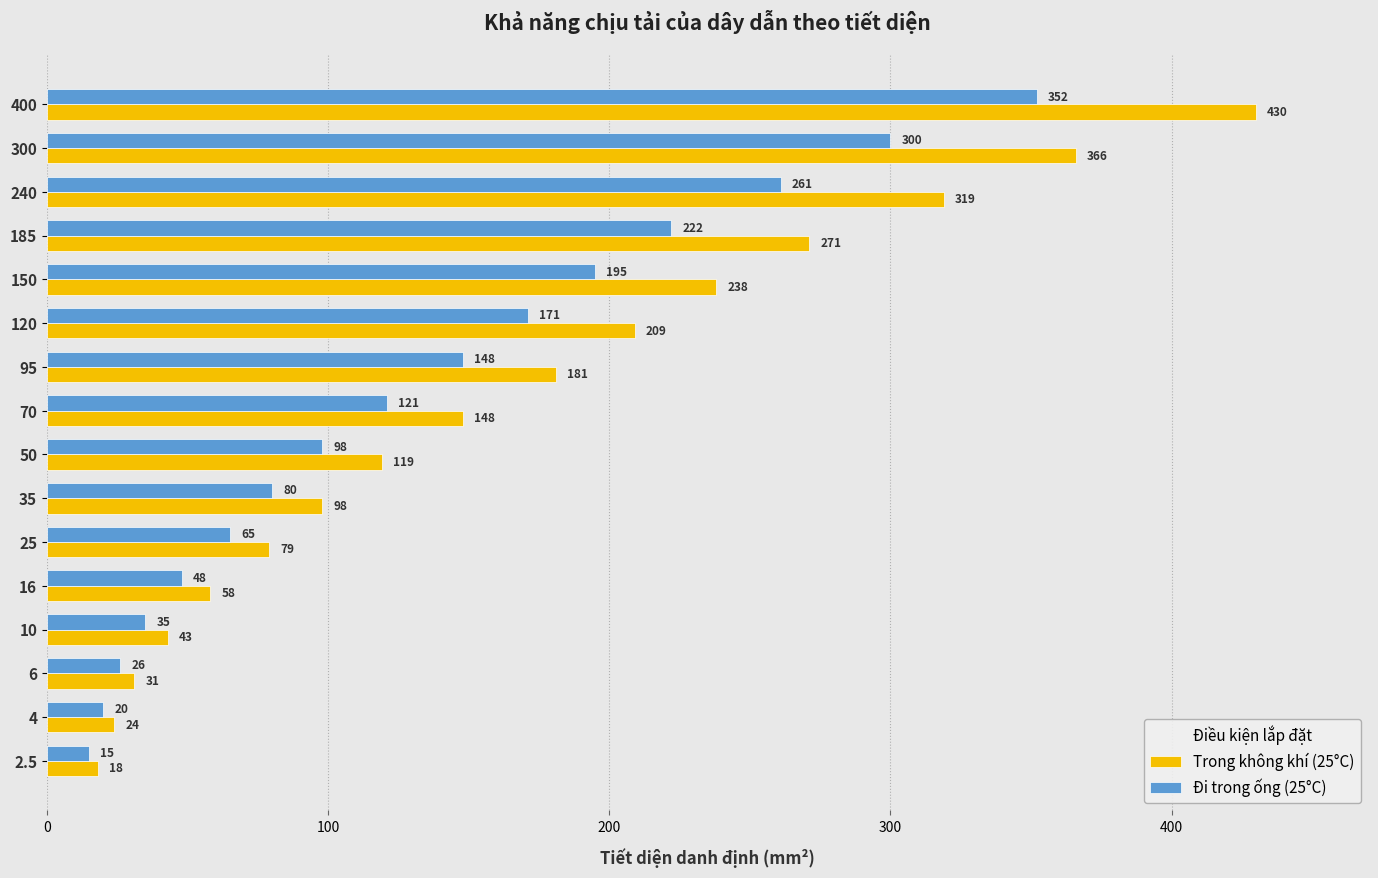

What is the total value across all series at 120?

380